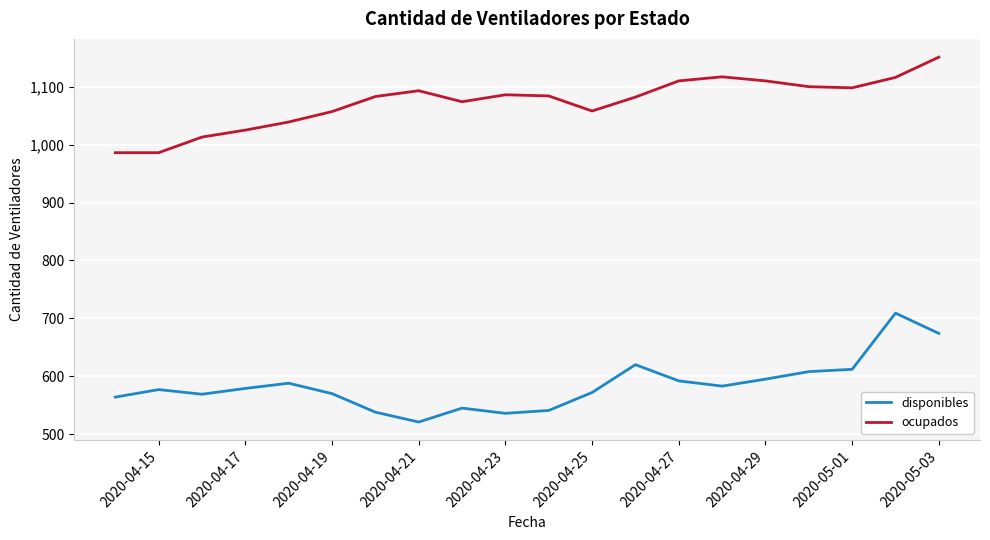

Rank the series by their maximum value, from lowest to highest.

disponibles, ocupados